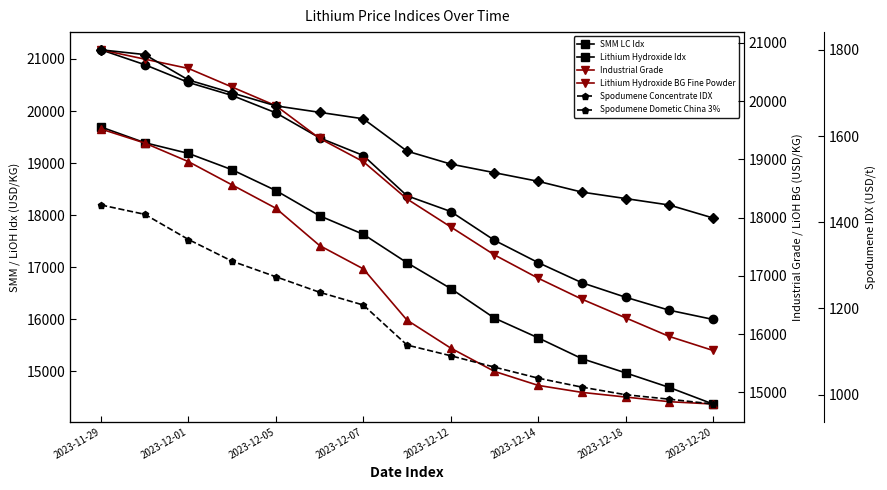

Reading right to left, extract all data points from this chart.

SMM LC Idx: 15993.9	16170.6	16420.5	16699.4	17085.9	17514.9	18068.3	18370.4	19144.8	19483.4	19965.0	20298.2	20549.0	20890.6	21176.3
Lithium Hydroxide Idx: 14367.4	14686.4	14966.4	15240.0	15639.5	16018.9	16587.4	17083.5	17629.8	17985.8	18470.9	18869.8	19184.6	19391.2	19692.2
Industrial Grade: 14800.0	14840.0	14920.0	15000.0	15120.0	15360.0	15760.0	16240.0	17120.0	17520.0	18160.0	18560.0	18960.0	19280.0	19520.0
Lithium Hydroxide BG Fine Powder: 15720.0	15960.0	16280.0	16600.0	16960.0	17360.0	17840.0	18320.0	18960.0	19360.0	19920.0	20240.0	20560.0	20720.0	20880.0
Spodumene Concentrate IDX: 1410.0	1440.0	1455.0	1470.0	1495.0	1515.0	1535.0	1565.0	1640.0	1655.0	1670.0	1700.0	1730.0	1789.0	1800.0
Spodumene Dometic China 3%: 978.4	989.6	1000.0	1017.6	1038.4	1064.0	1090.4	1115.2	1208.0	1237.6	1273.6	1309.6	1360.0	1418.4	1440.0